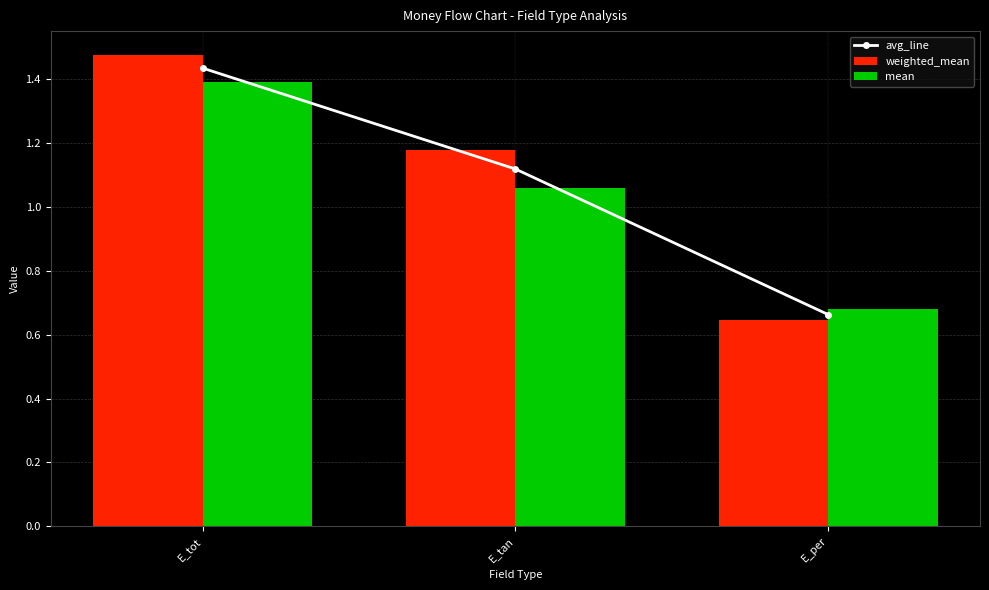

What is the sum of the mean values at E_tot and E_tan?

2.5